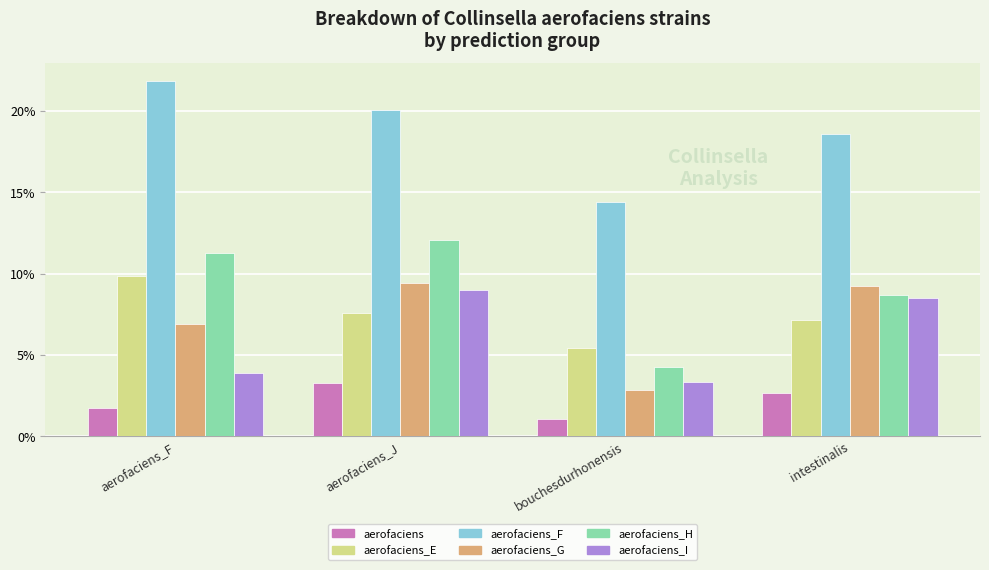

Reading left to right, transcribe all the data shown in this chart.

s__Collinsella aerofaciens: aerofaciens_F=0.0	aerofaciens_J=0.0	bouchesdurhonensis=0.0	intestinalis=0.0
s__Collinsella aerofaciens_E: aerofaciens_F=0.1	aerofaciens_J=0.1	bouchesdurhonensis=0.1	intestinalis=0.1
s__Collinsella aerofaciens_F: aerofaciens_F=0.2	aerofaciens_J=0.2	bouchesdurhonensis=0.1	intestinalis=0.2
s__Collinsella aerofaciens_G: aerofaciens_F=0.1	aerofaciens_J=0.1	bouchesdurhonensis=0.0	intestinalis=0.1
s__Collinsella aerofaciens_H: aerofaciens_F=0.1	aerofaciens_J=0.1	bouchesdurhonensis=0.0	intestinalis=0.1
s__Collinsella aerofaciens_I: aerofaciens_F=0.0	aerofaciens_J=0.1	bouchesdurhonensis=0.0	intestinalis=0.1